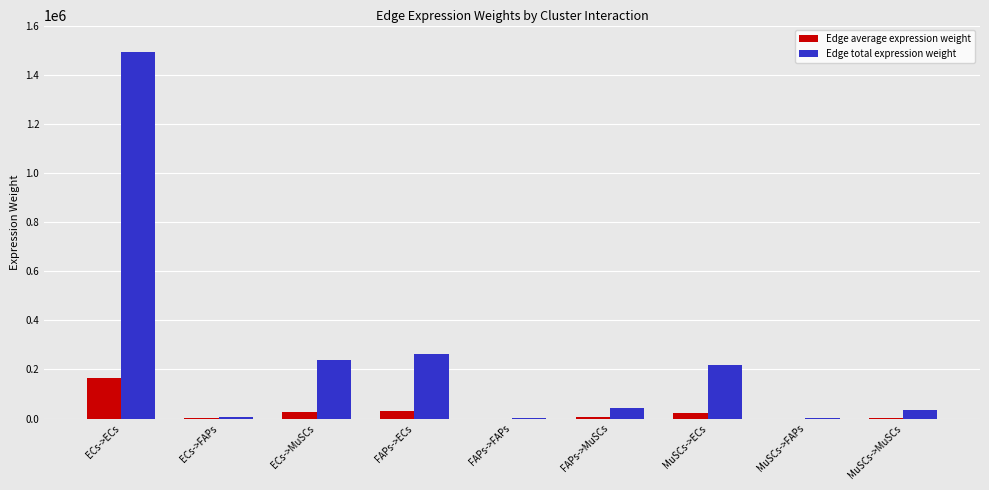

At which category is the sum across all series the highest?

ECs->ECs